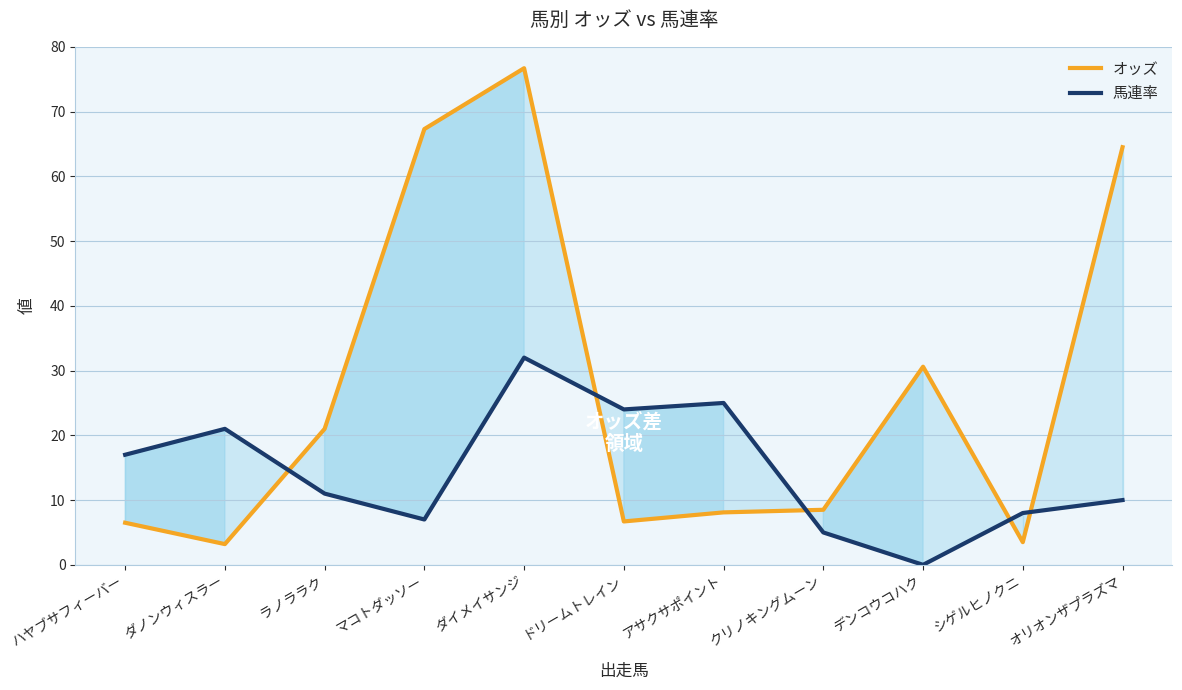

Is this an area chart (filled region under the line)?

No